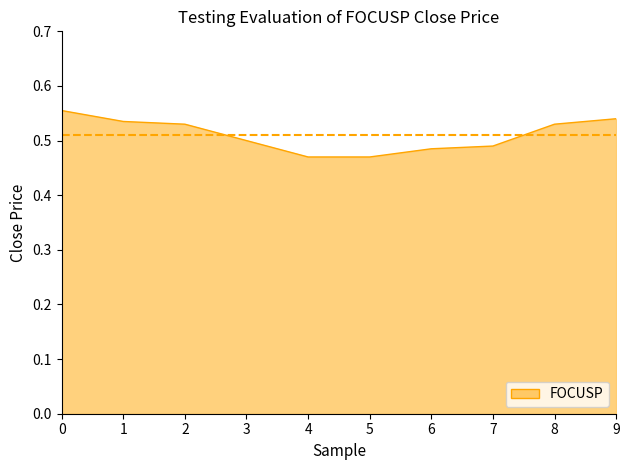

How many lines are shown in the chart?

1